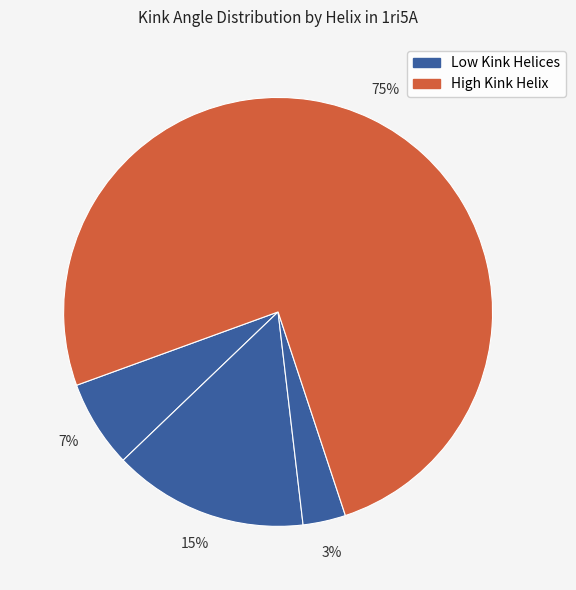

How many segments does this pie chart have?

4